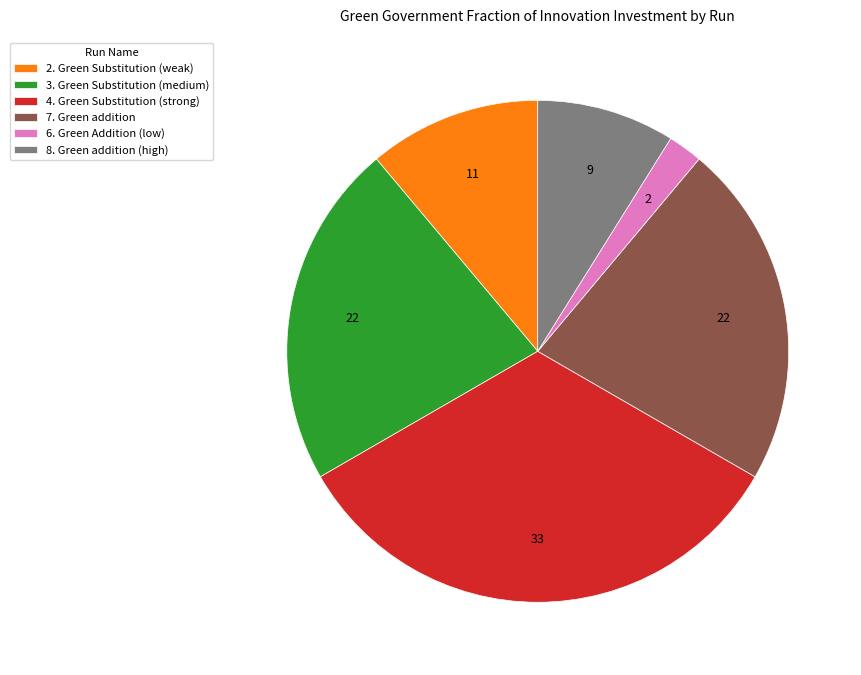

How many slices are in this pie chart?

6